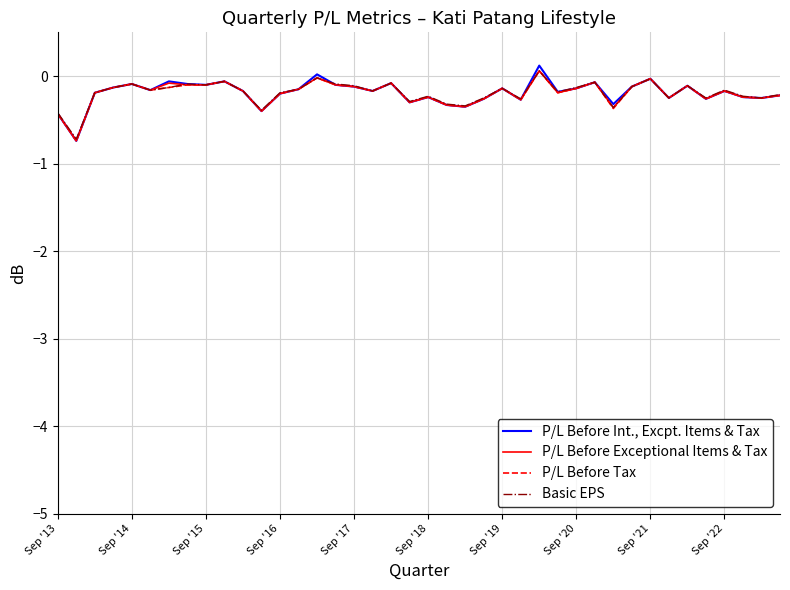

What is the minimum value for P/L Before Tax?

-0.7